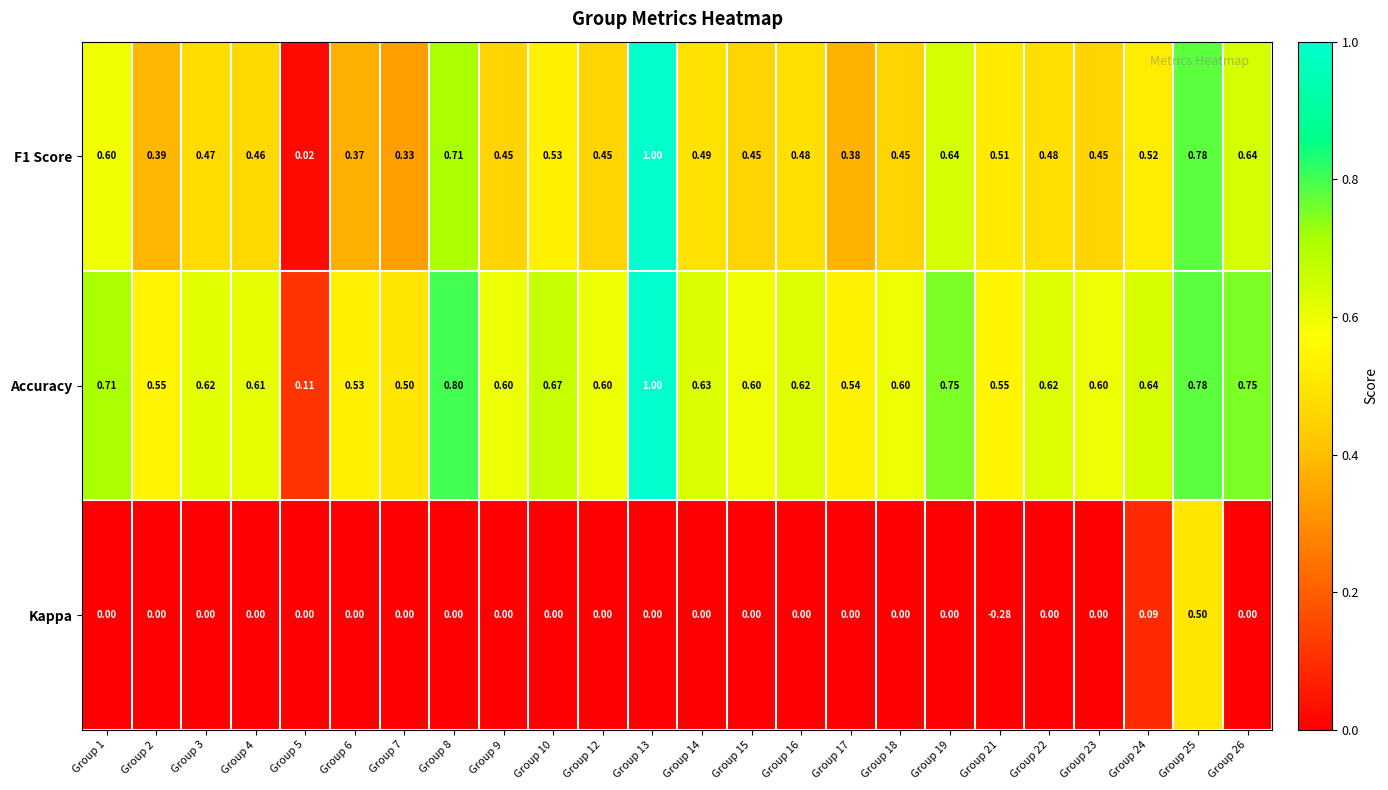

Between Group 15 and Group 21, which series saw the biggest shift?

Kappa